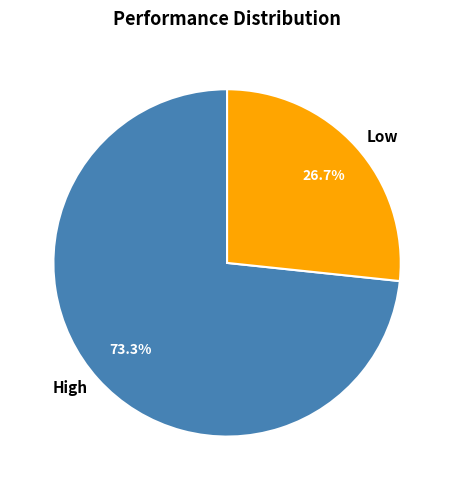

How many segments does this pie chart have?

2